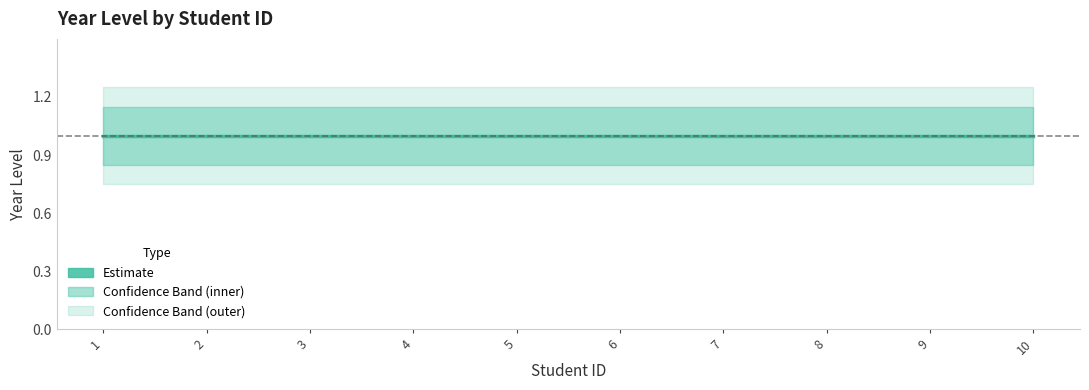

True or false: outer_upper and upper_bound intersect in this chart.

False